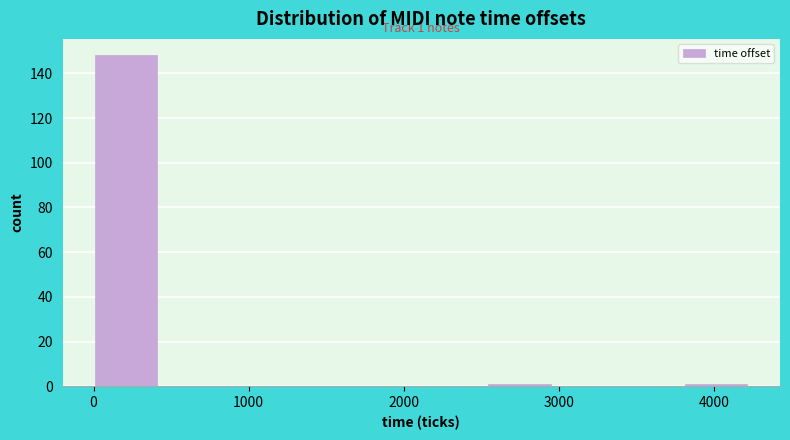

Which range on the x-axis has the tallest bar?

0 to 400